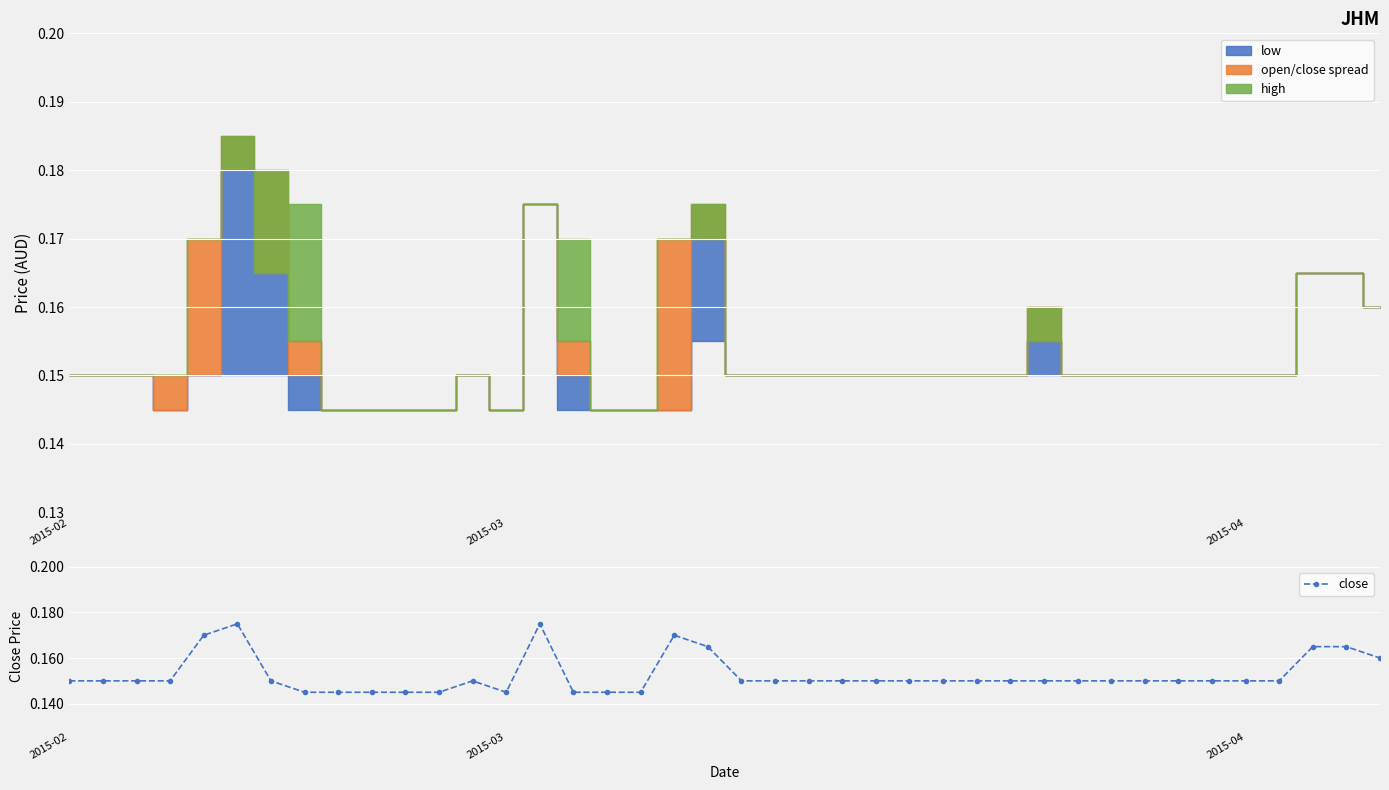

What is the label of the 10th point from the left?

9